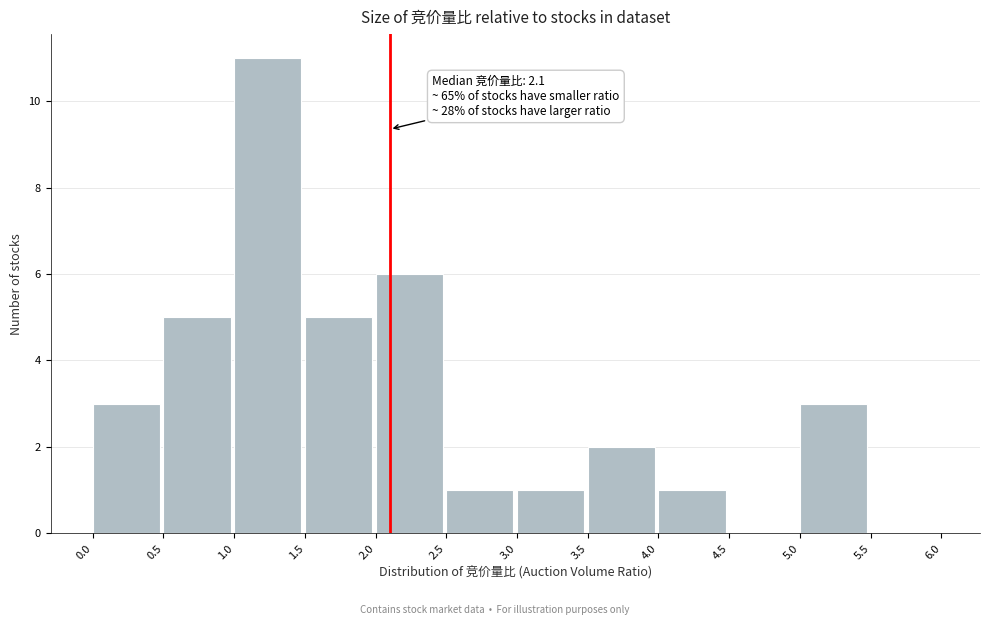

Which range on the x-axis has the tallest bar?

1.0 to 1.5